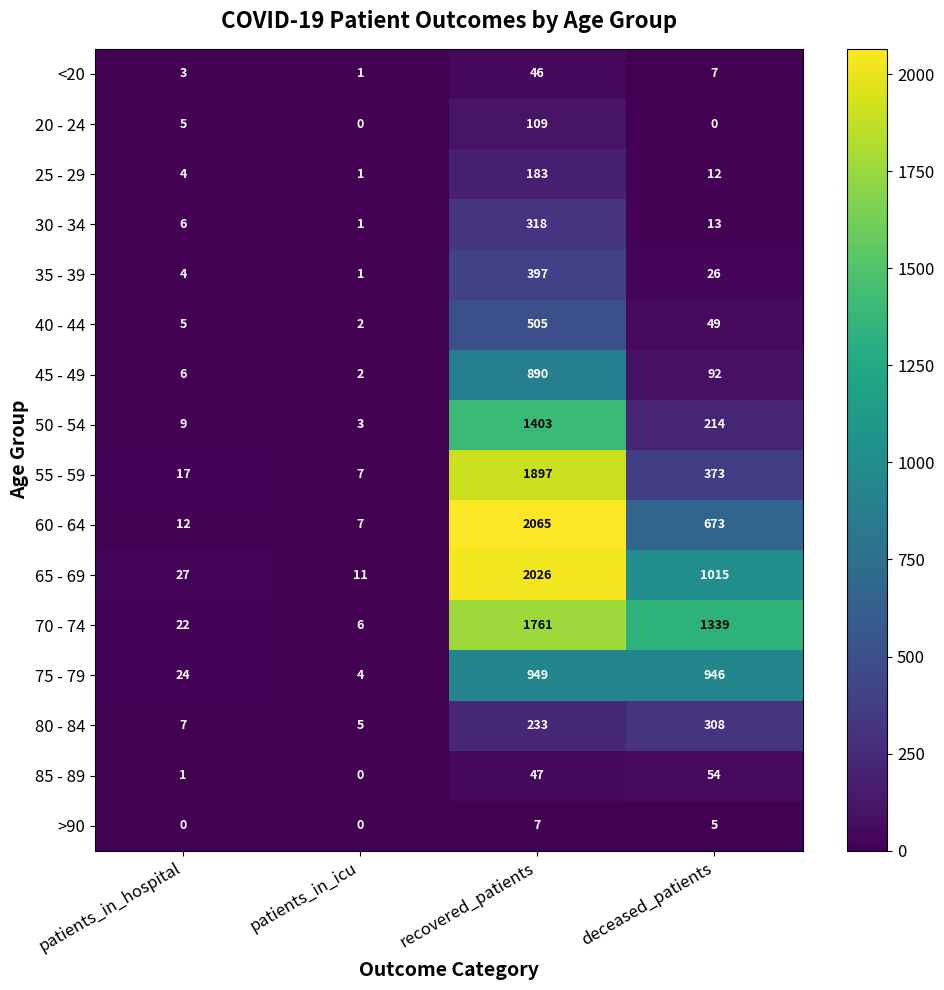

True or false: 30 - 34 has a value of 318 at recovered_patients.

True